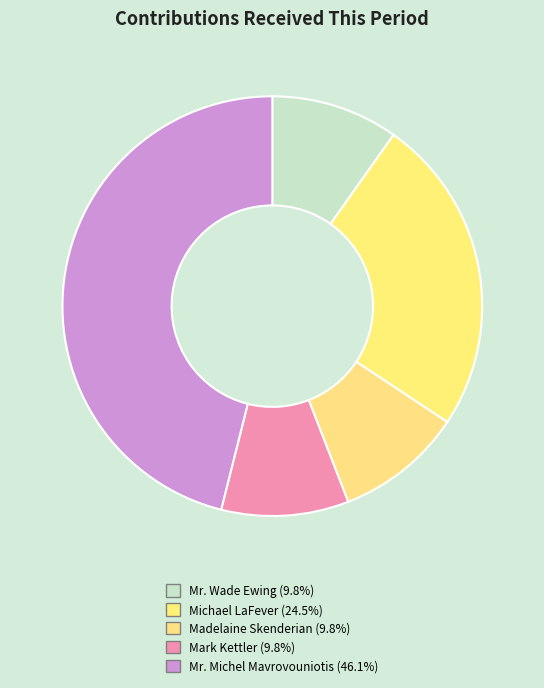

Between Madelaine Skenderian and Mr. Wade Ewing, which is larger?

Madelaine Skenderian